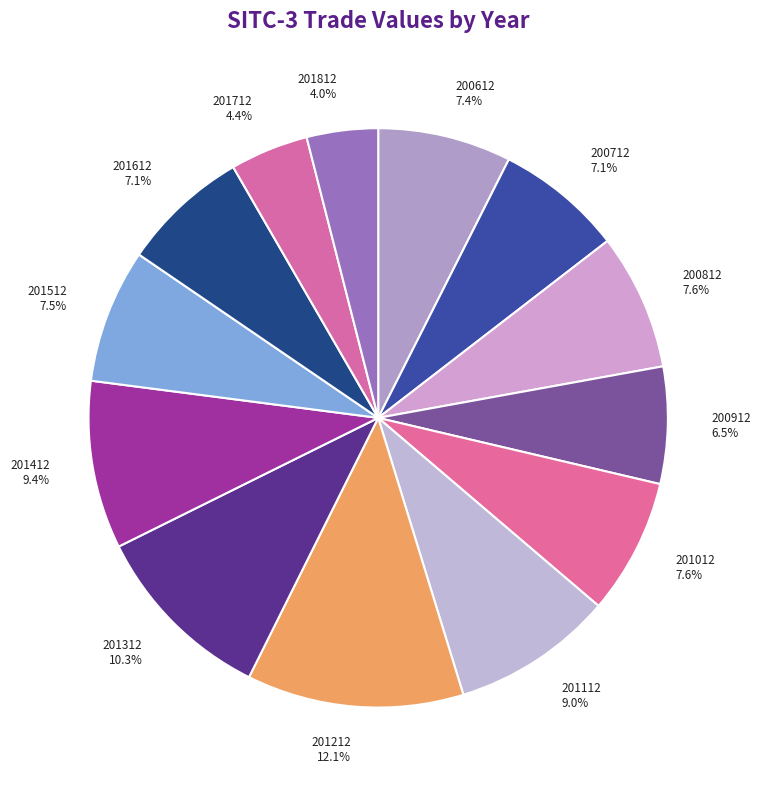

What is the ratio of the value at 201812 to the value at 201012?

0.5